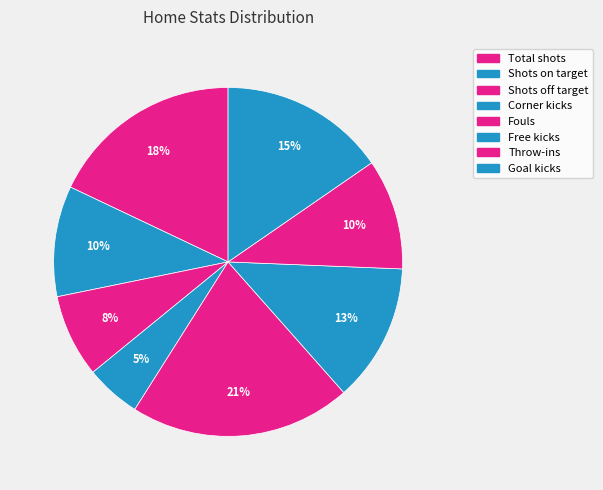

How many slices are in this pie chart?

8